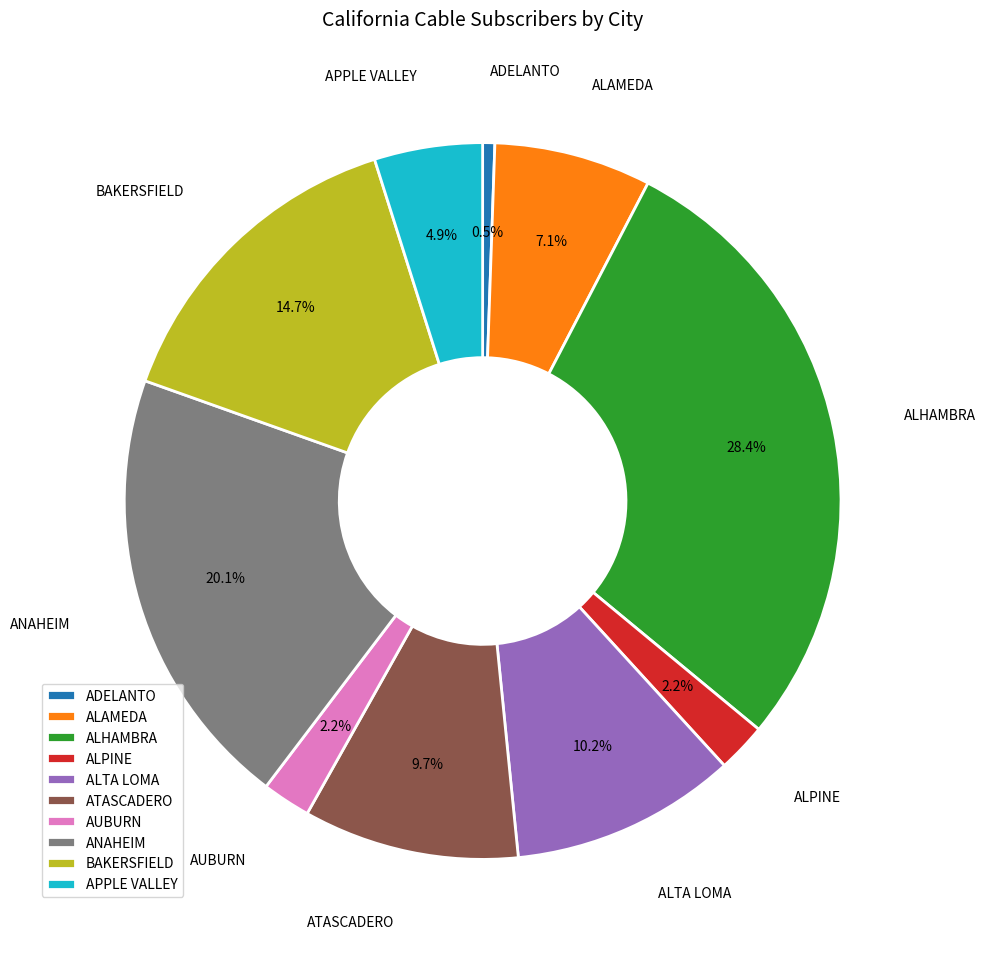

Does any single category account for the majority?

No